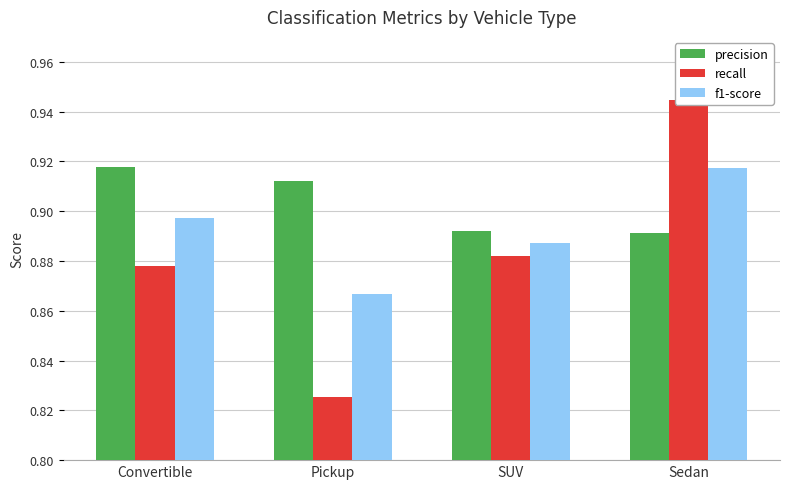

What is the sum of the recall values at SUV and Pickup?

1.7